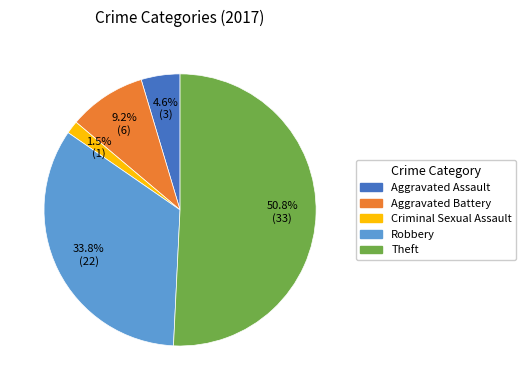

Does any single category account for the majority?

Yes